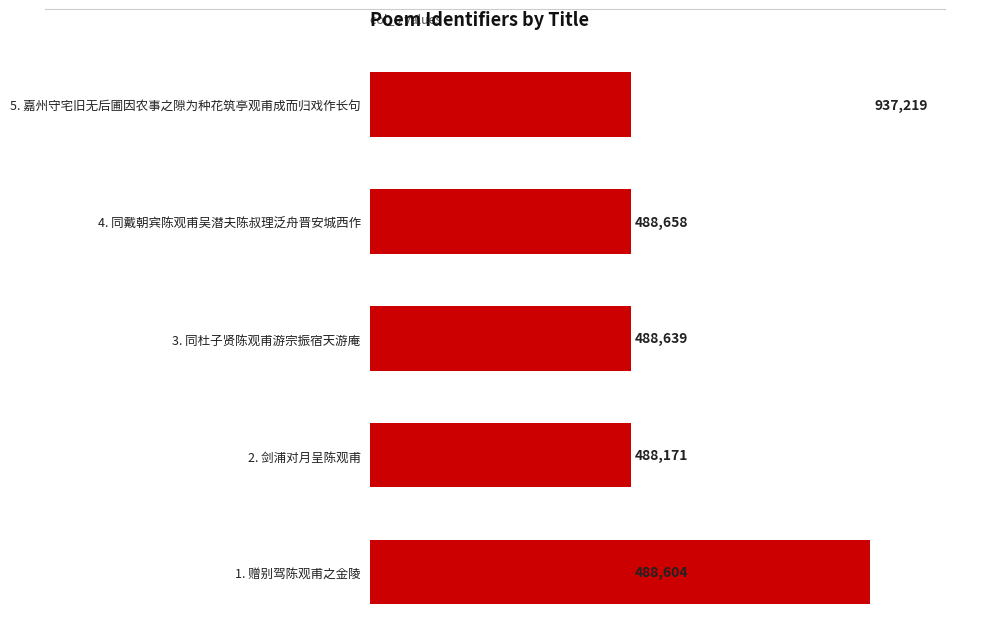

Rank the categories by value from highest to lowest.

1. 赠别驾陈观甫之金陵, 2. 剑浦对月呈陈观甫, 3. 同杜子贤陈观甫游宗振宿天游庵, 5. 嘉州守宅旧无后圃因农事之隙为种花筑亭观甫成而归戏作长句, 4. 同戴朝宾陈观甫吴潜夫陈叔理泛舟晋安城西作